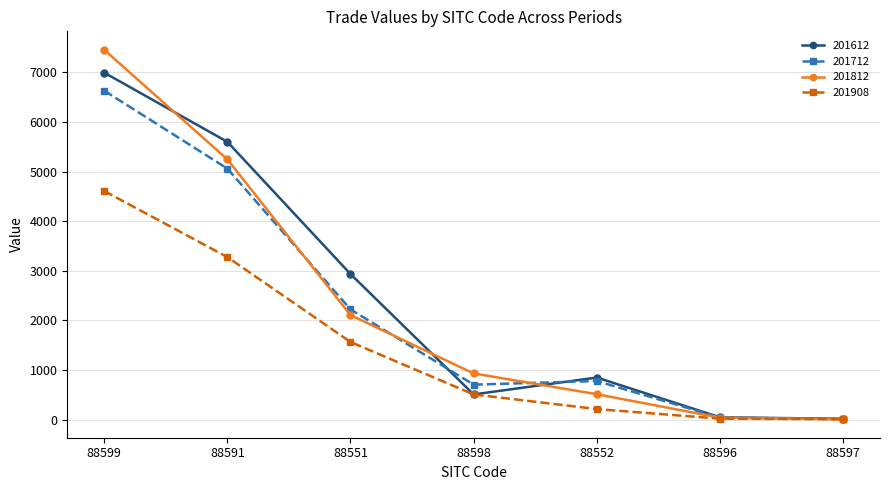

Which series has the largest range (max minus min)?

201812